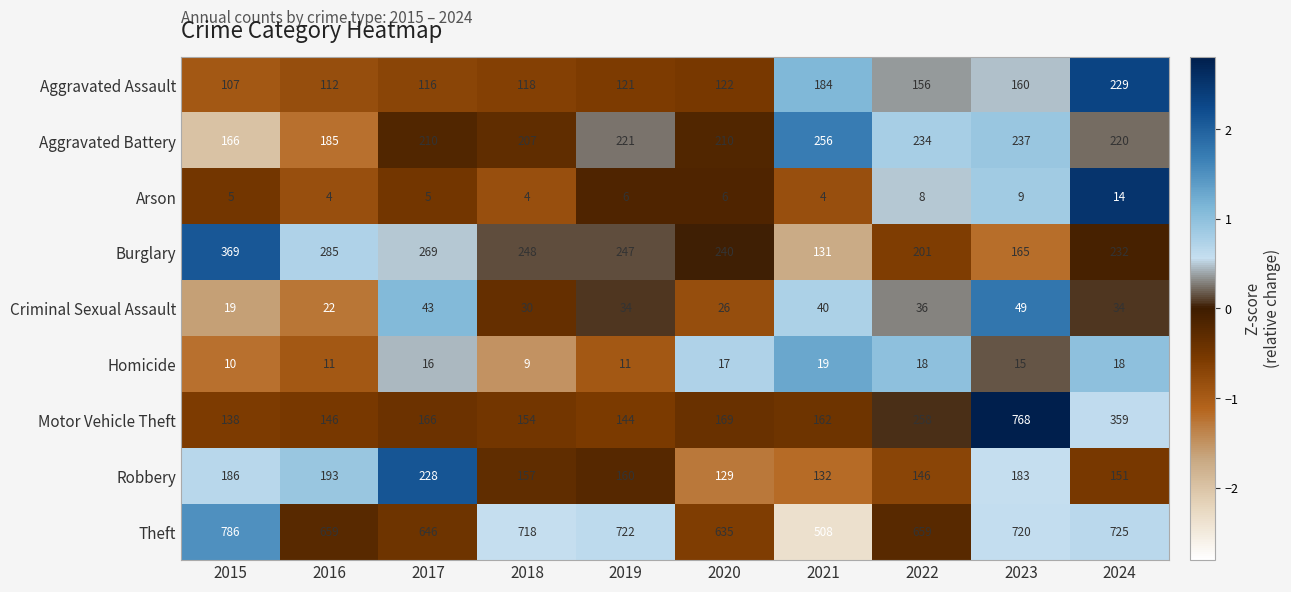

At how many categories does at least one series exceed 62?

10